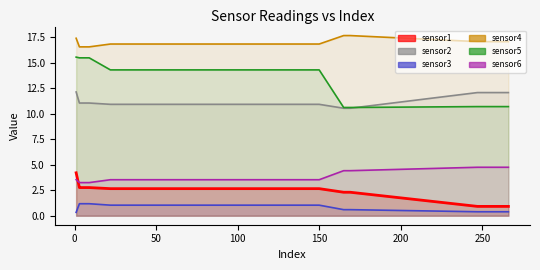

True or false: sensor3 and sensor4 cross at least once.

False